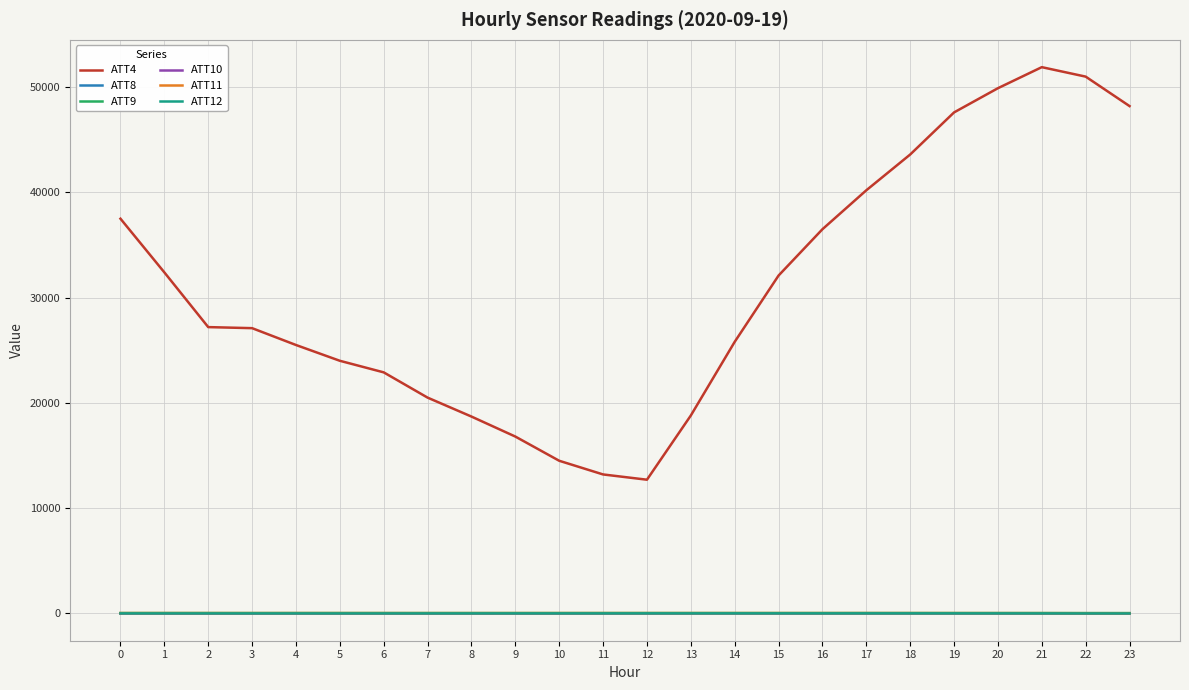

True or false: ATT4 and ATT9 cross at least once.

False